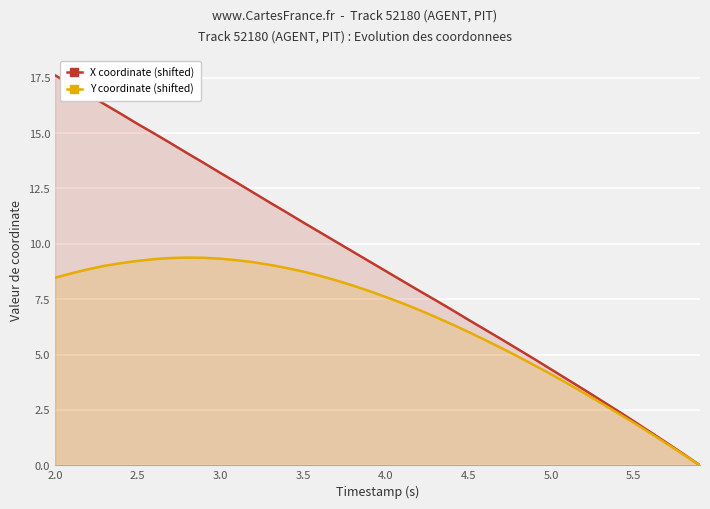

Which series has the largest total across all categories?

X coordinate (shifted)